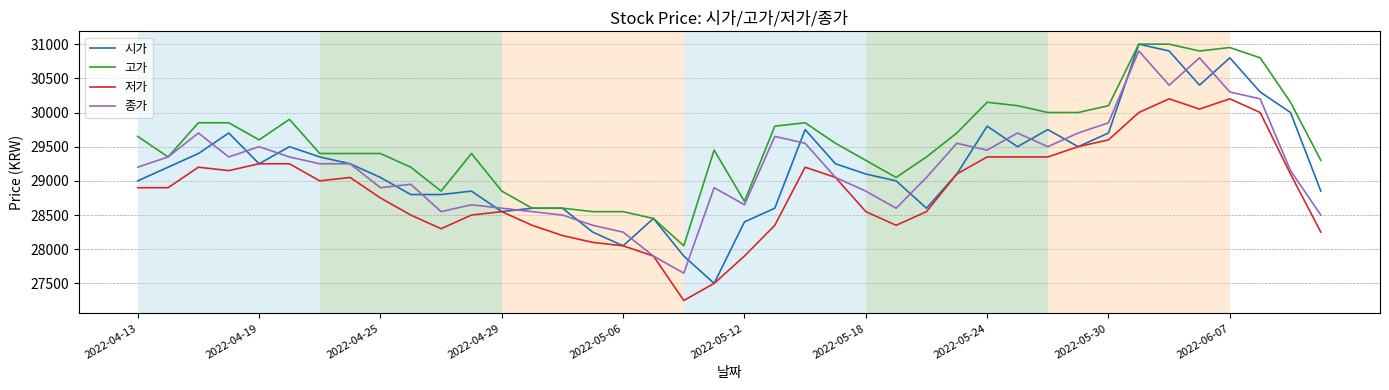

Which series has the widest spread of values?

시가